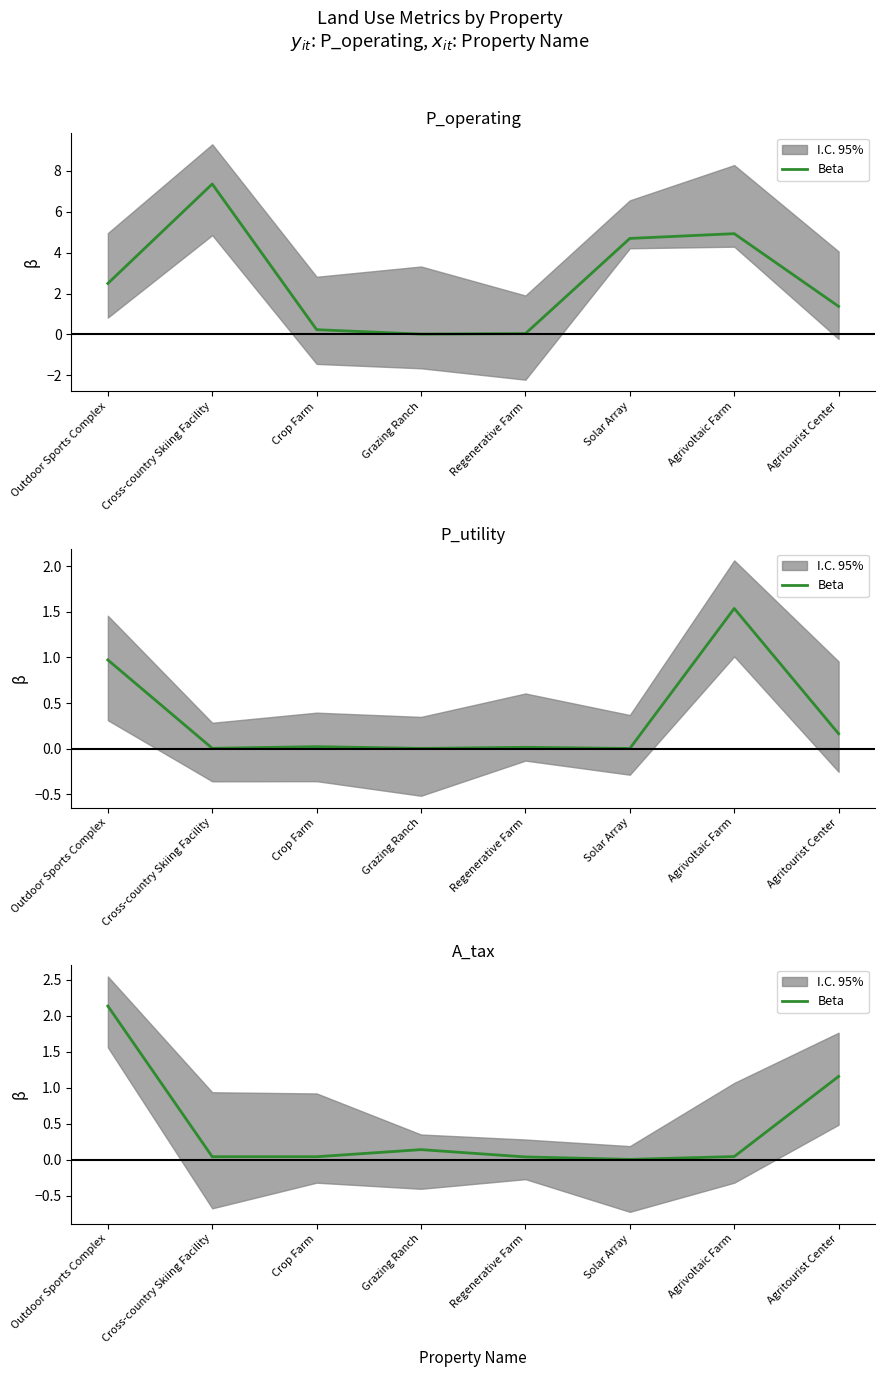

Is it true that the value at Outdoor Sports Complex is 1.2?

False